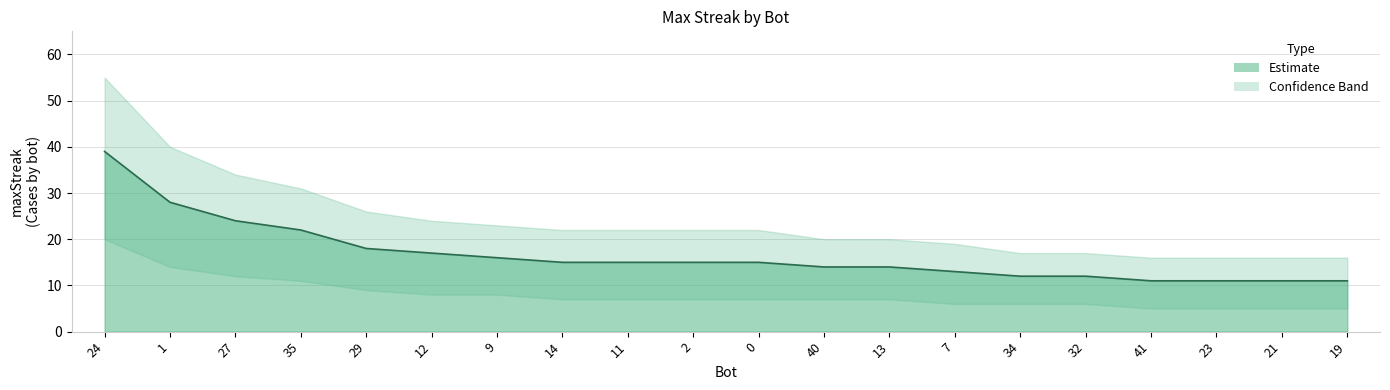

At which label is lower closest to 12?

27